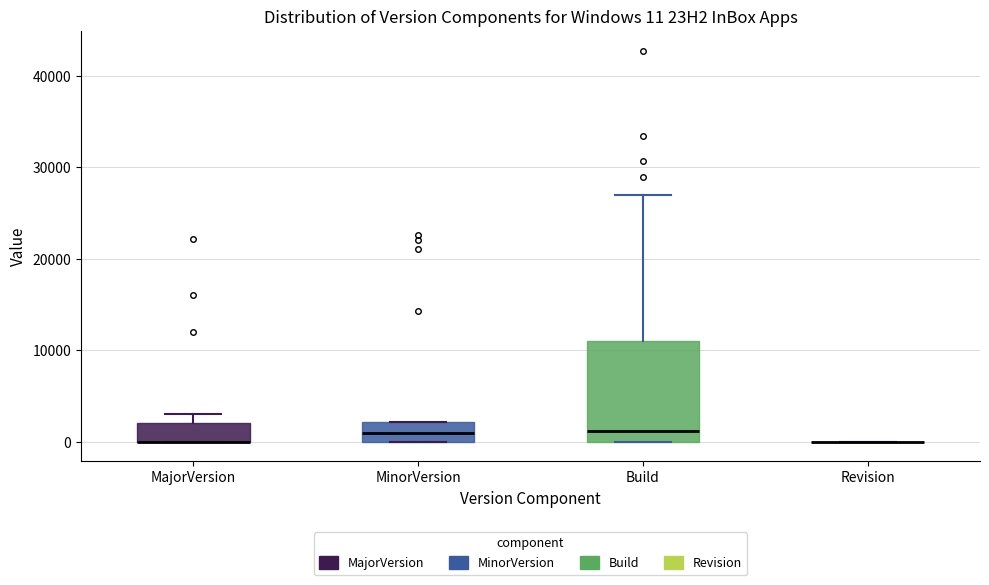

Comparing the boxes themselves (not the whiskers), which one is the tallest?

Build